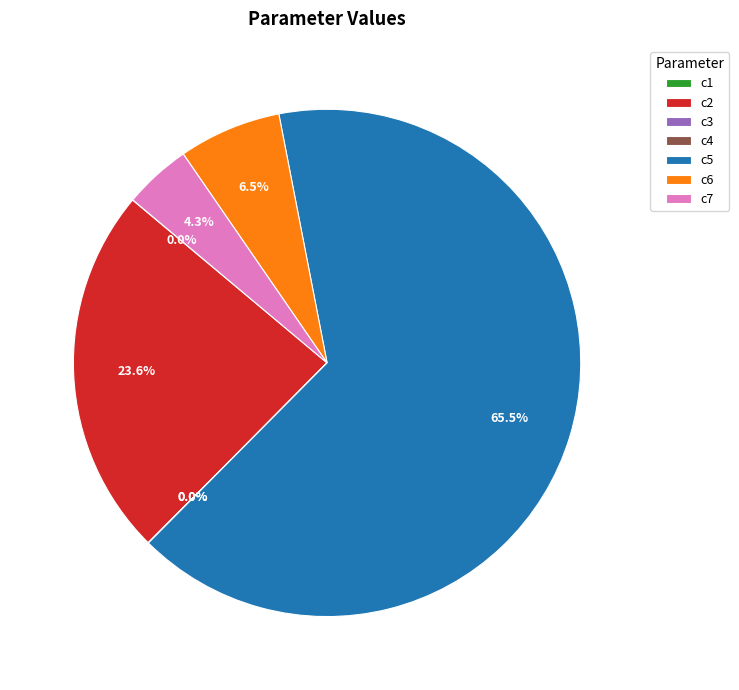

To the nearest percent, what is the difference between the c6 and c5 slice percentages?

59%